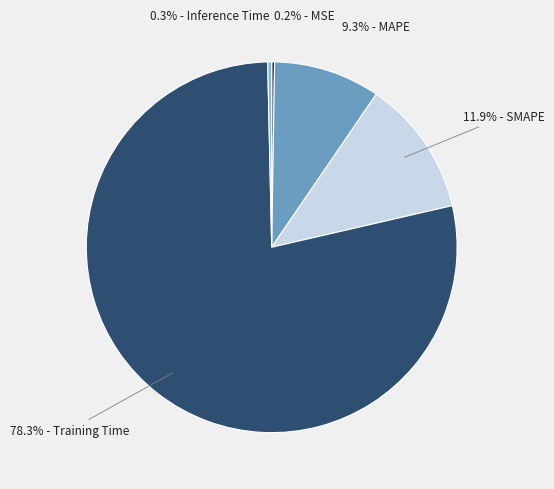

Is there any slice that represents more than half of the pie?

Yes